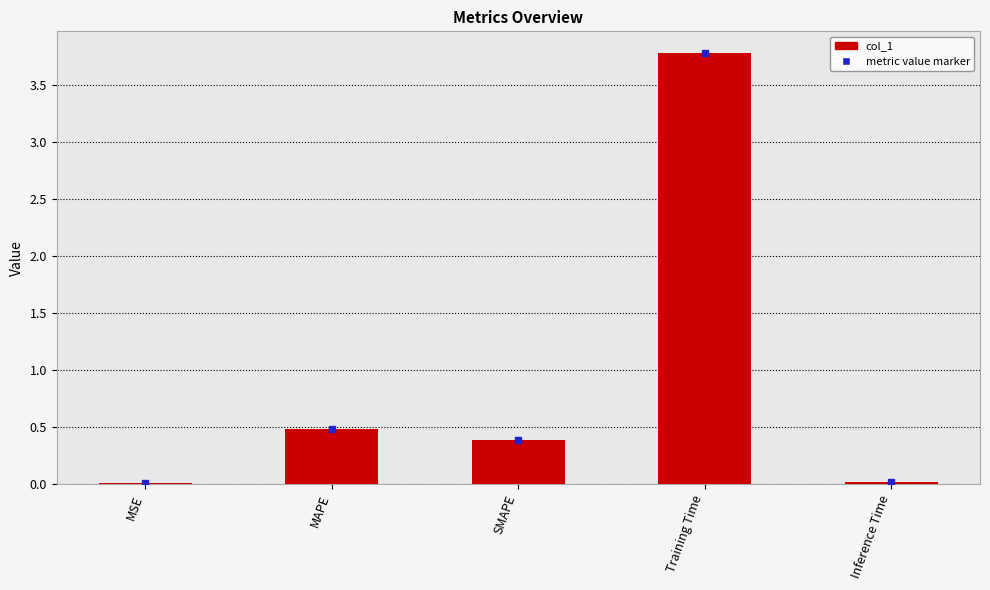

At which label is the value closest to 1?

MAPE